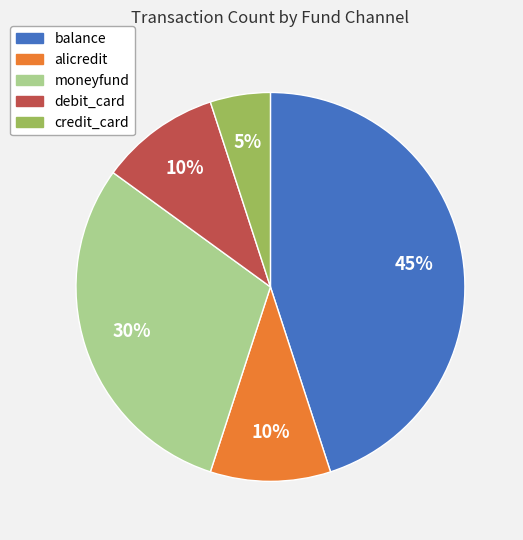

To the nearest percent, what is the average slice percentage?

20%